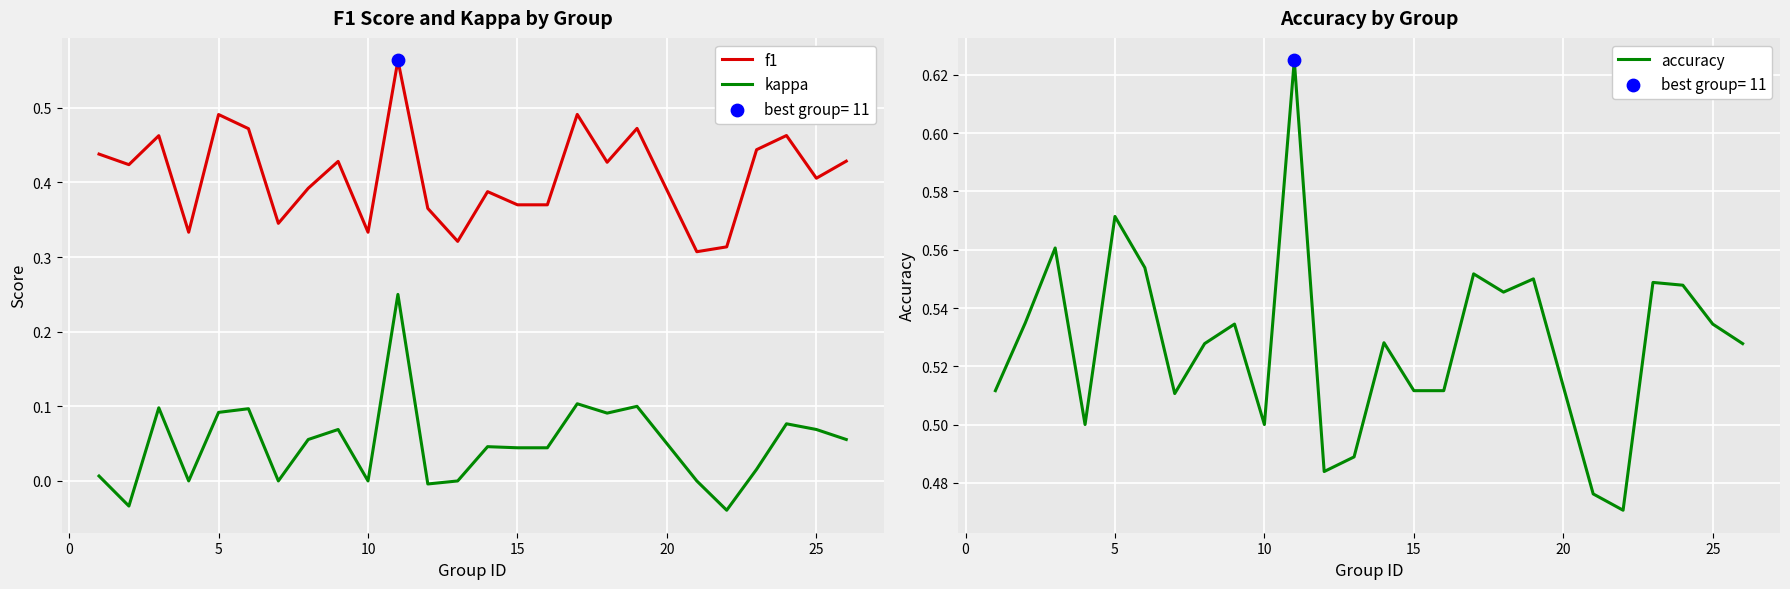

Which series has the largest total across all categories?

accuracy